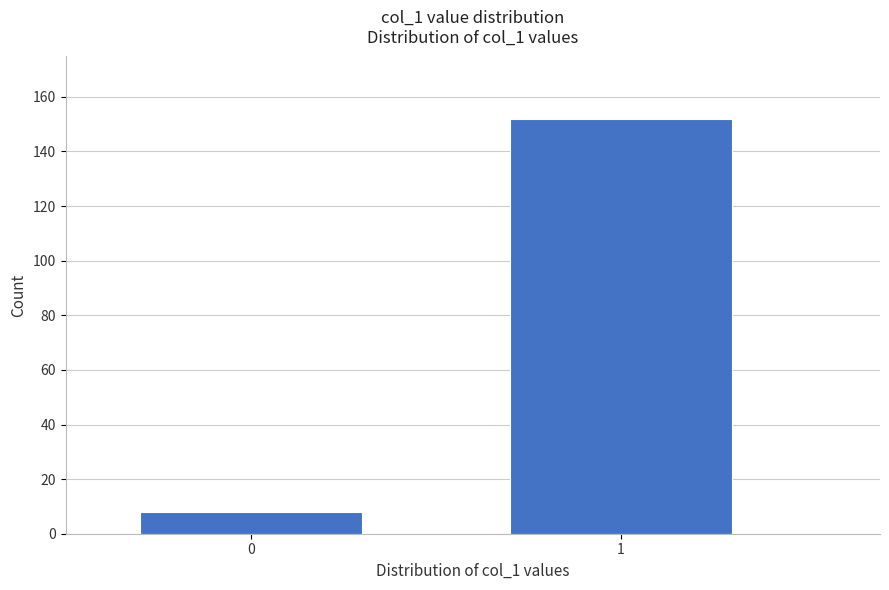

Reading left to right, what are all the values shown in this chart?

8	152